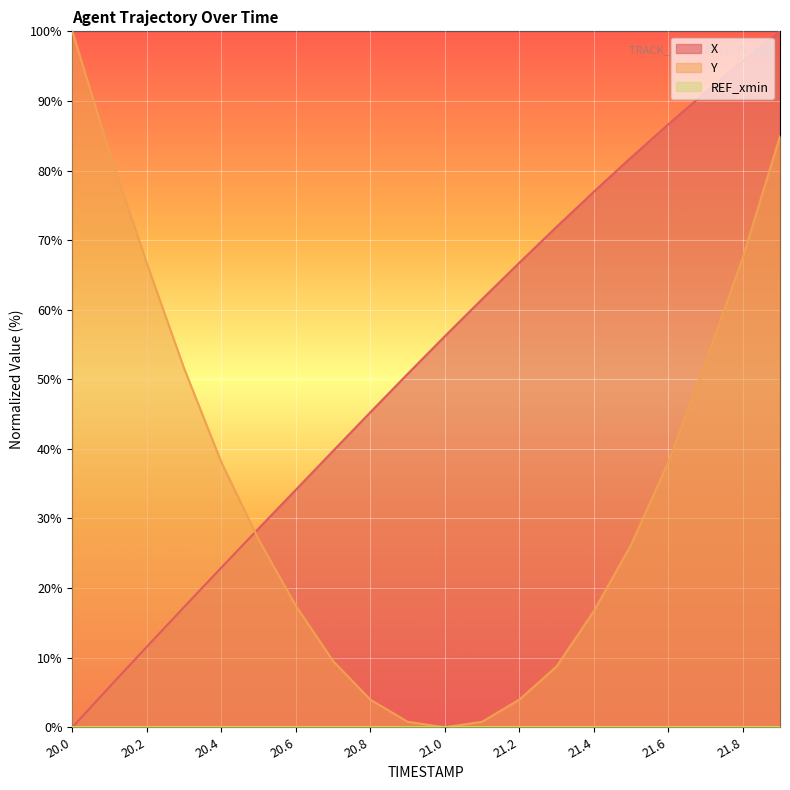

At which label is X closest to 50?

20.9